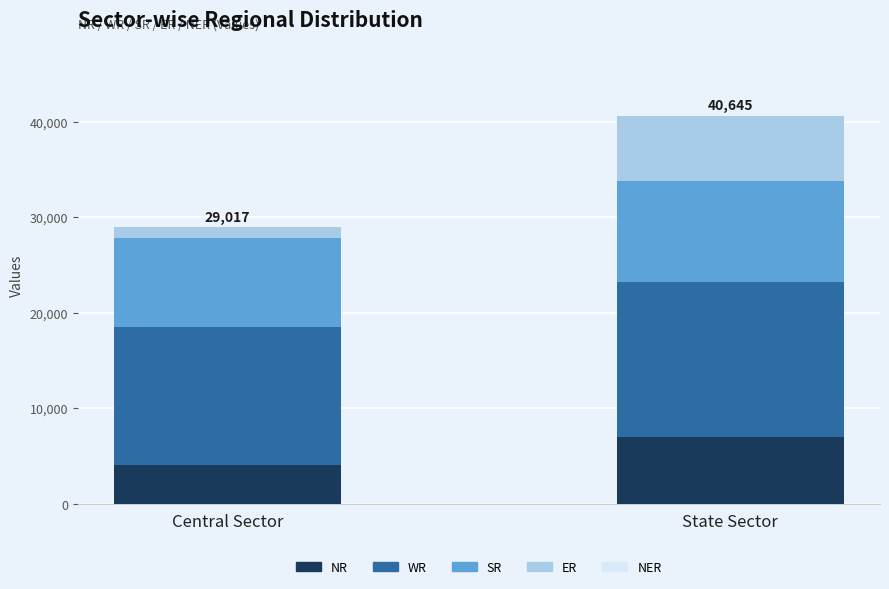

The NR series shows 4062 at Central Sector. True or false?

True